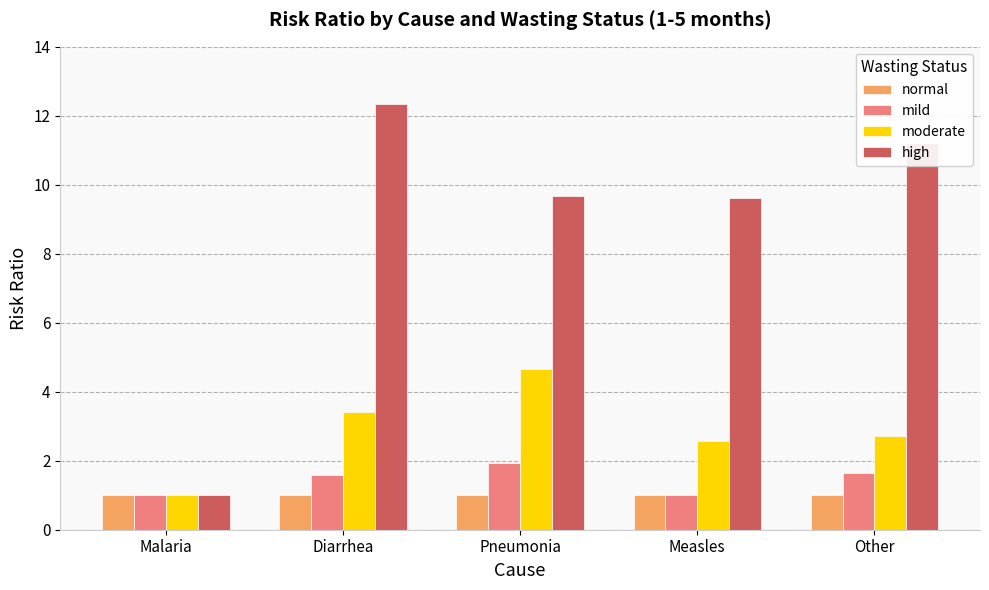

What is the difference between the moderate values at Diarrhea and Other?

0.7